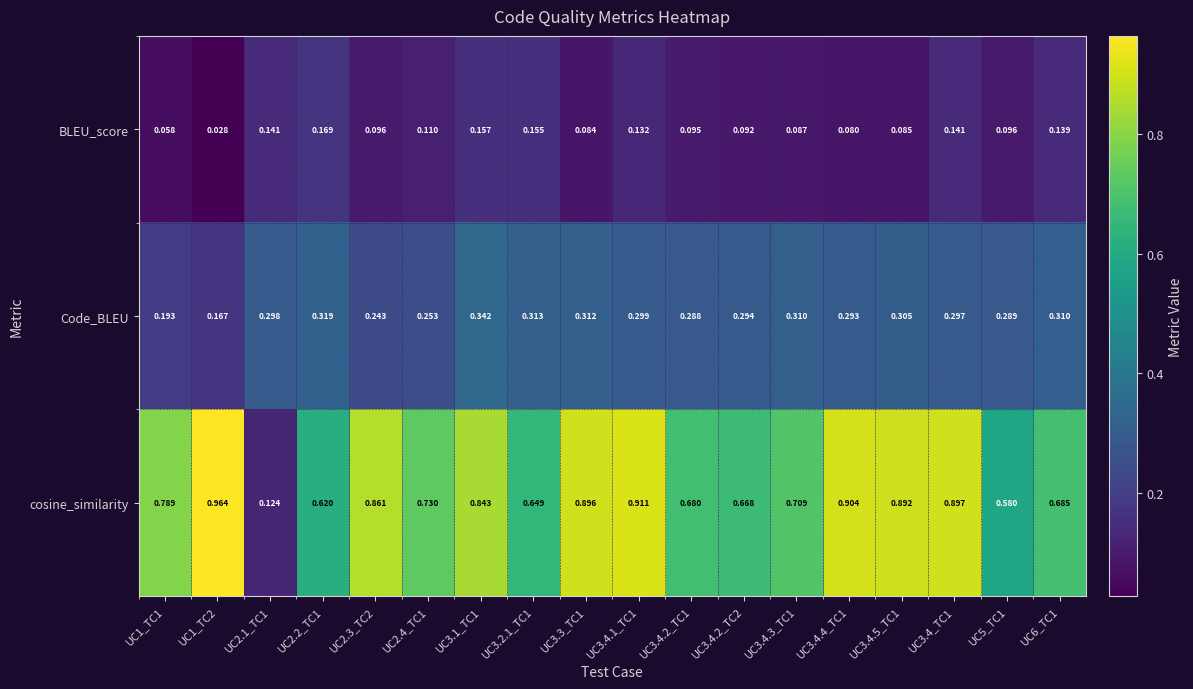

Is the value of cosine_similarity at UC1_TC2 greater than the value of BLEU_score at UC5_TC1?

Yes